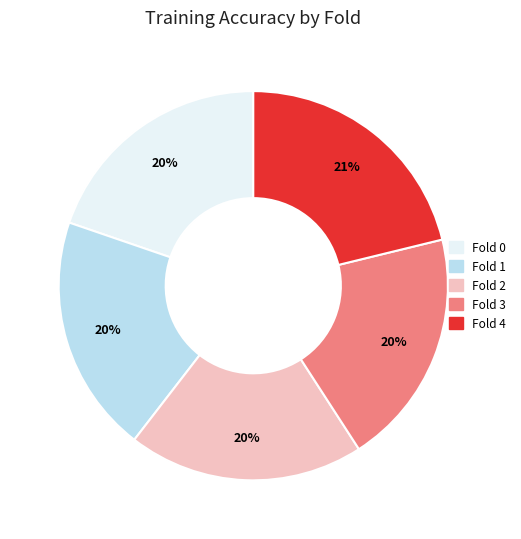

To the nearest percent, what is the average slice percentage?

20%